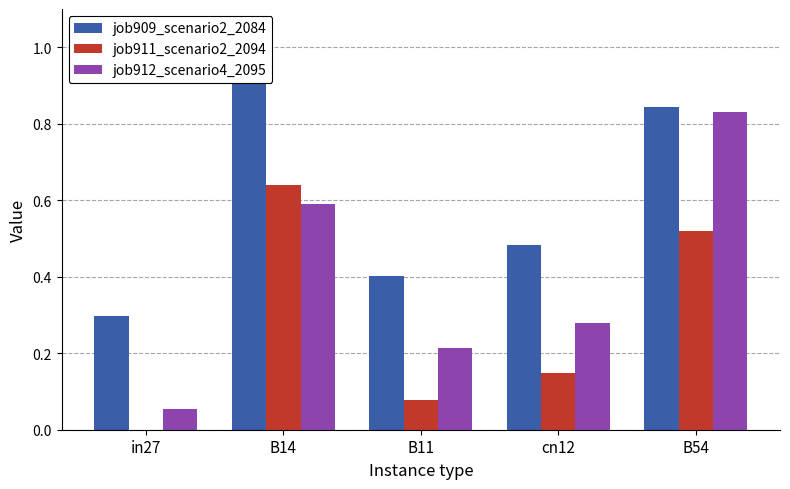

Which series has the largest total across all categories?

job909_scenario2_2084